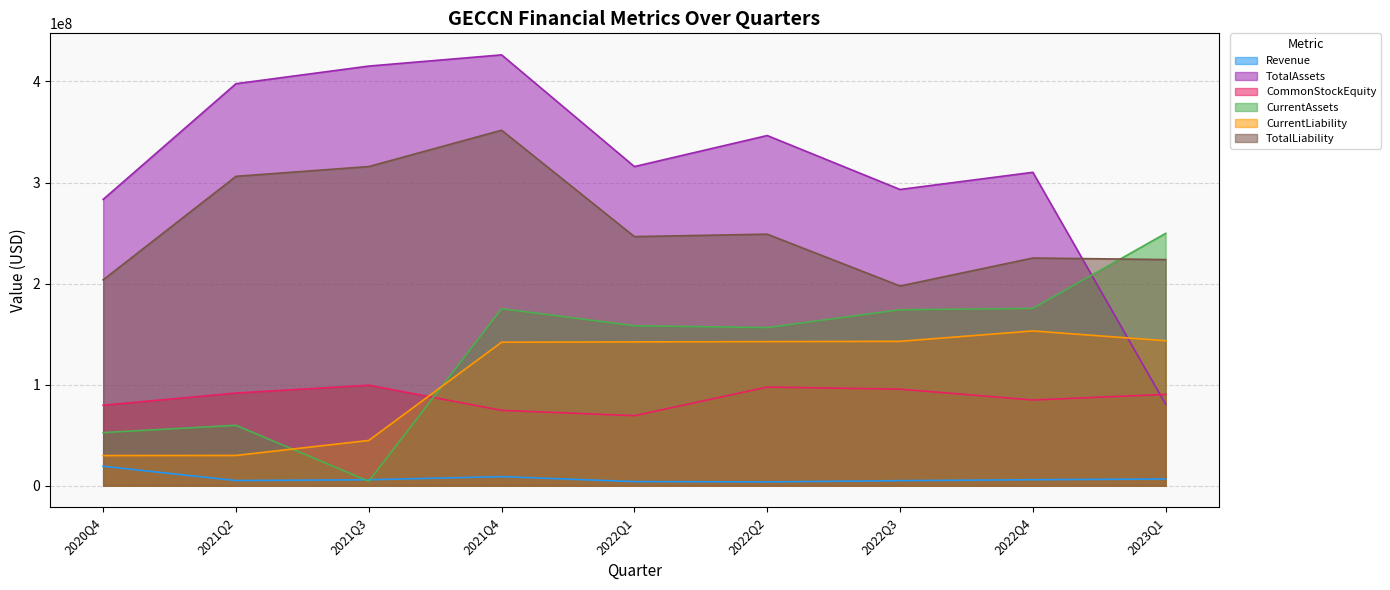

True or false: Revenue and CurrentLiability cross at least once.

False